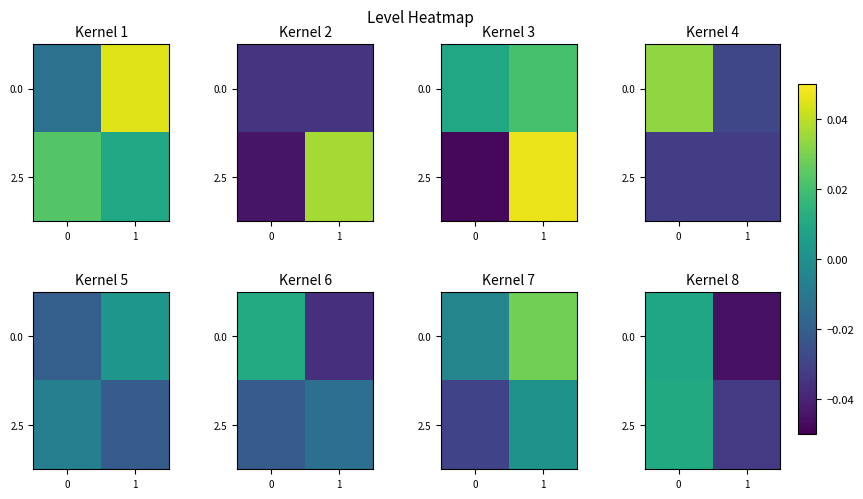

What is the difference between the maximum and minimum values in the 0.0 series?

0.1